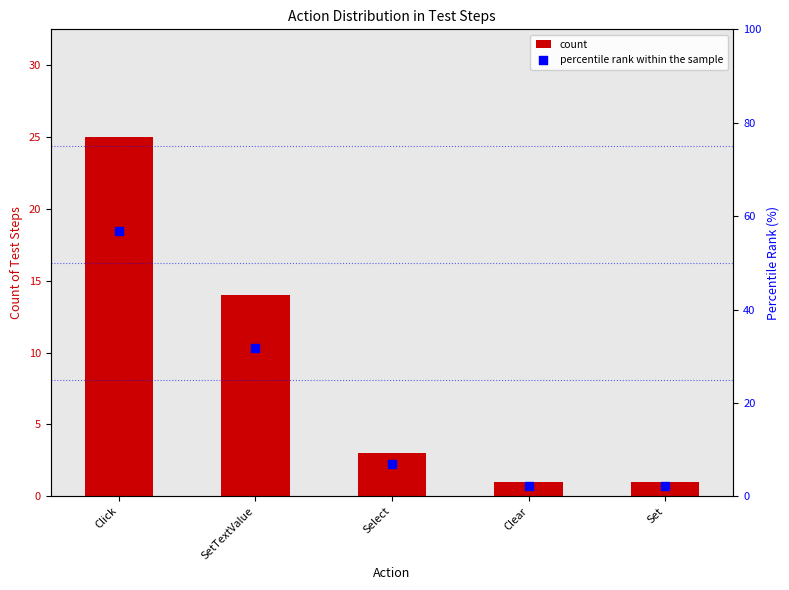

Which series reaches the minimum Y coordinate?

count